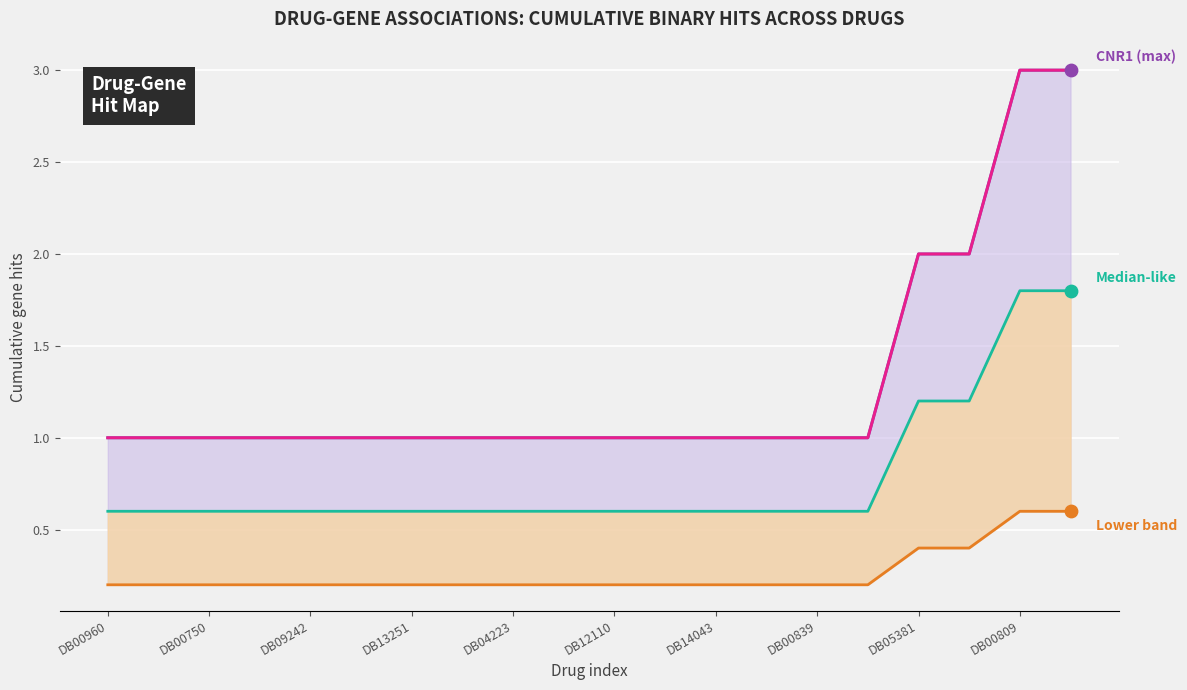

Is the value of CDC37 (median) at DB05381 greater than the value of IFNGR1 (lower) at 15?

Yes